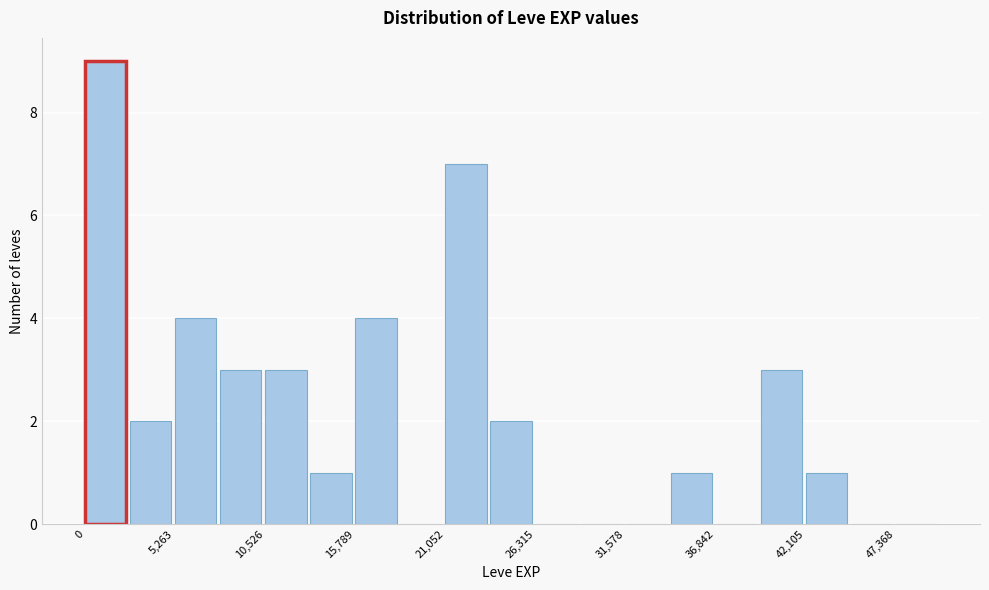

Read against the x-axis, roughly where is the centre of the tallest bar?

1000